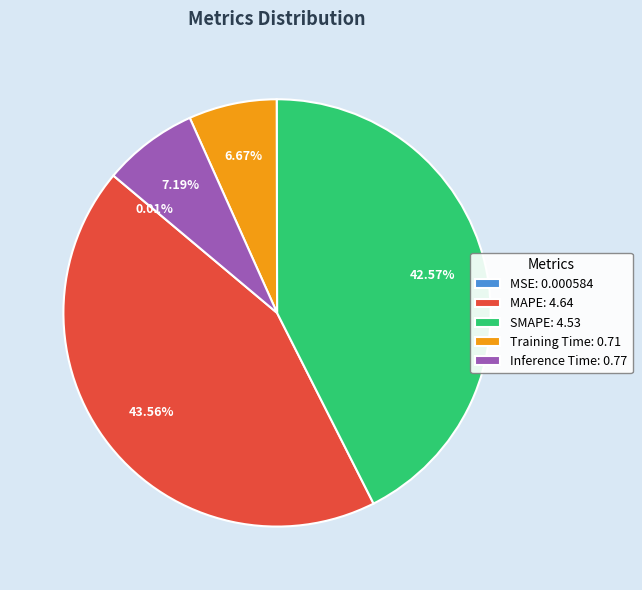

True or false: MAPE accounts for 44% of the total.

True